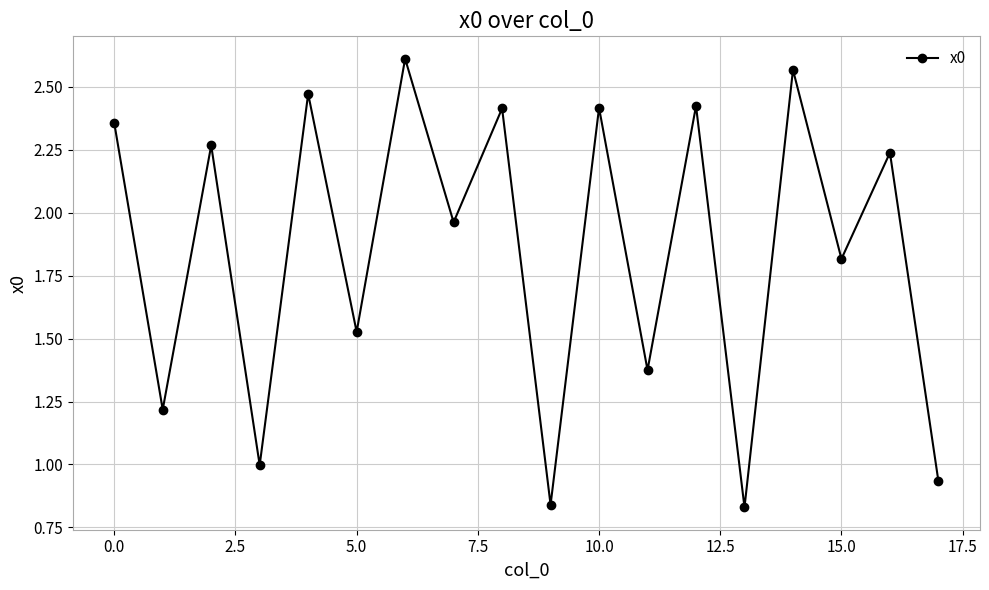

True or false: there are more than 1 points higher than both neighbors.

True